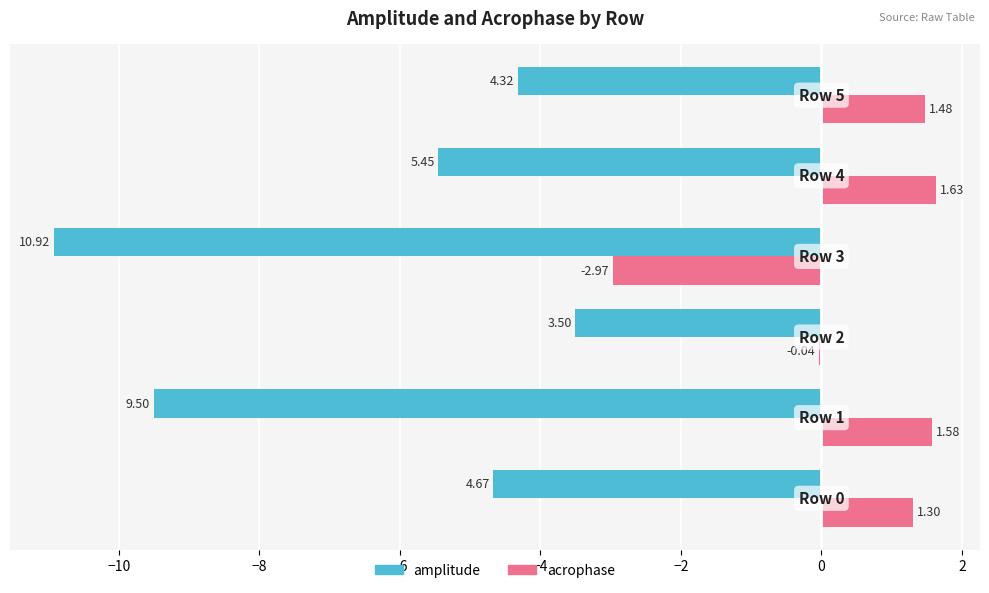

What is the sum of all acrophase values?

3.0